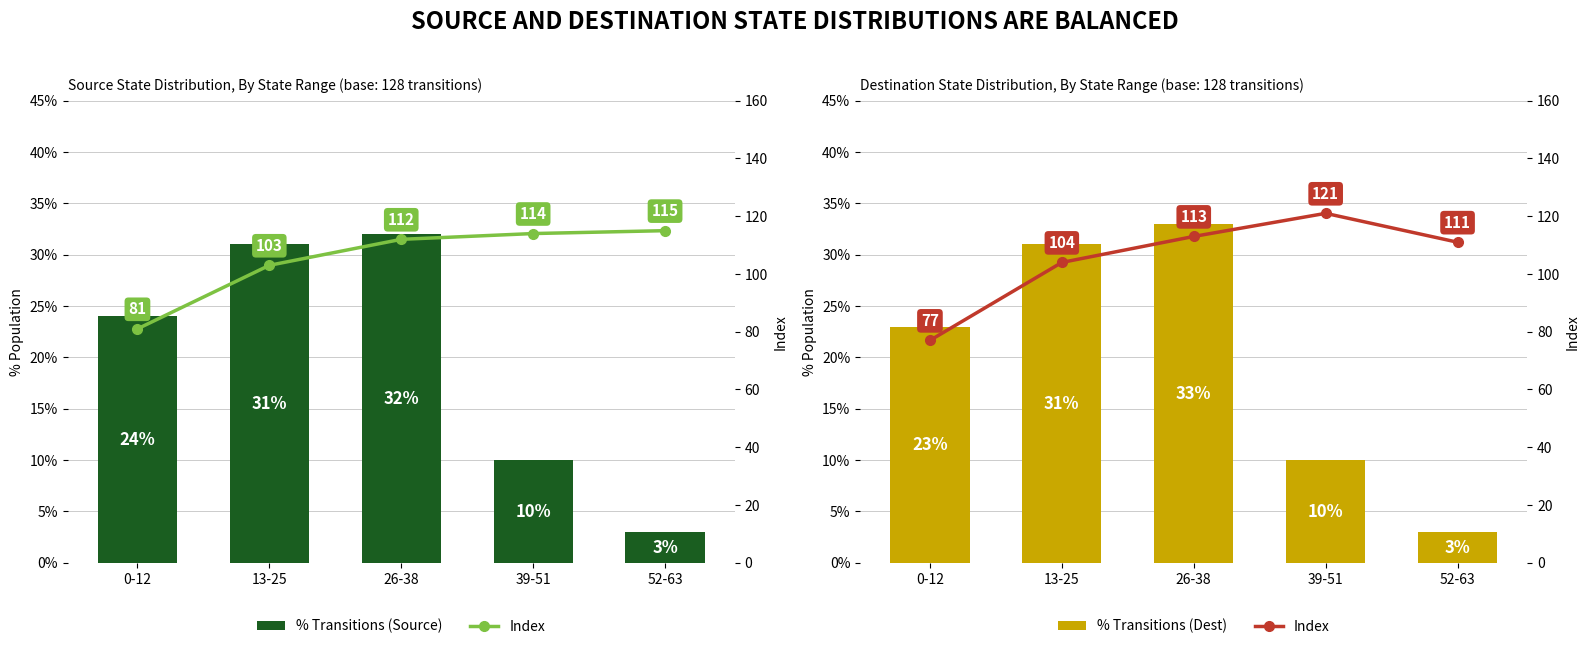

What is the sum of the % Transitions (Dest) values at 39-51 and 52-63?

13